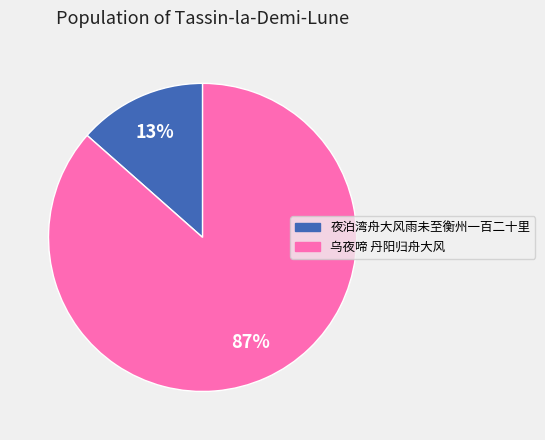

To the nearest percent, what is the combined percentage of 夜泊湾舟大风雨未至衡州一百二十里 and 乌夜啼 丹阳归舟大风?

100%